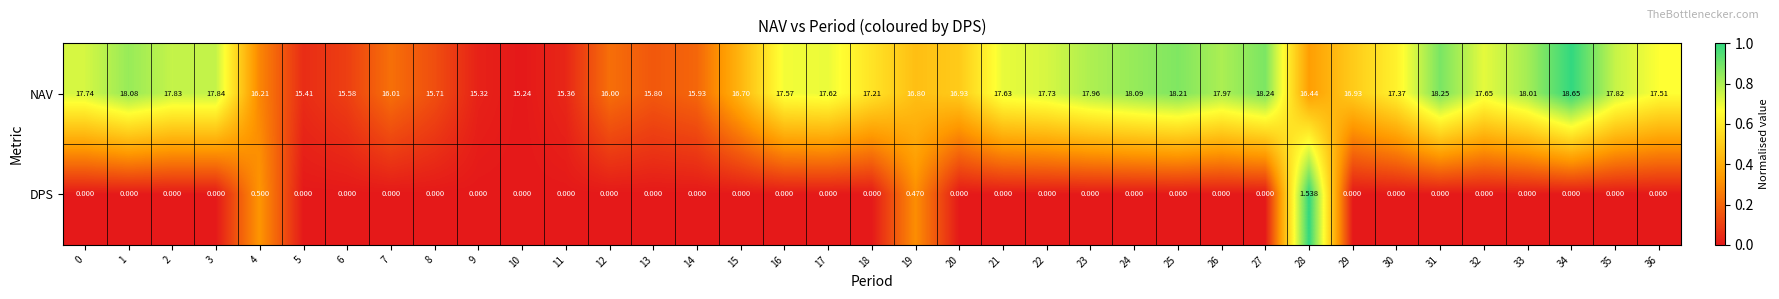

How many categories are shown in the chart?

37